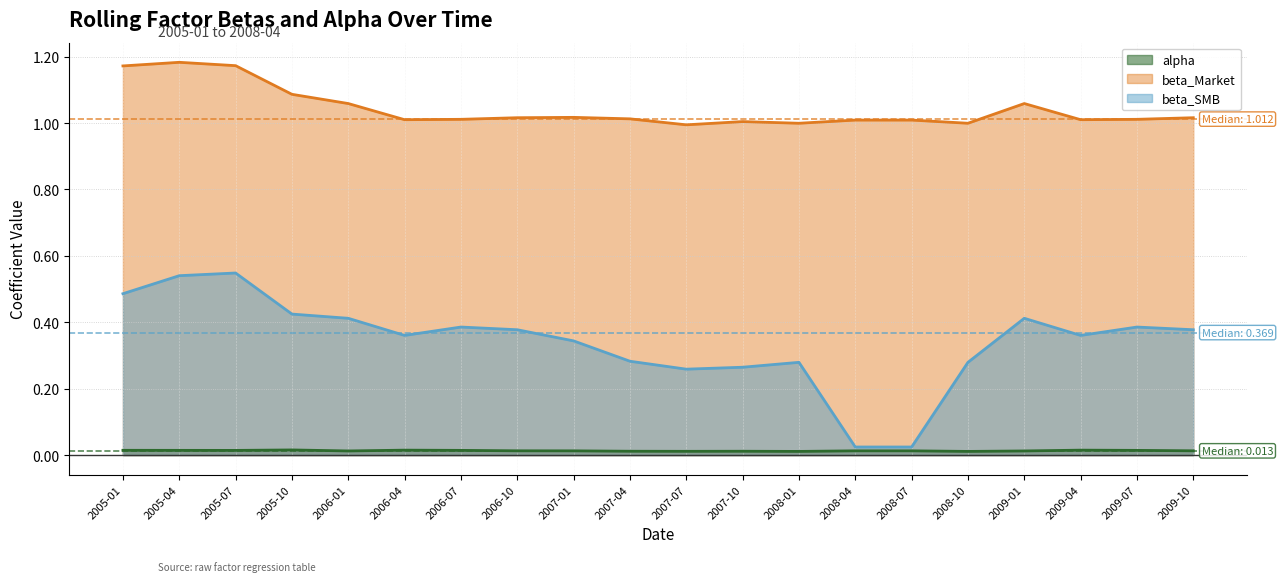

Which category has the highest value in the alpha series?

2005-10